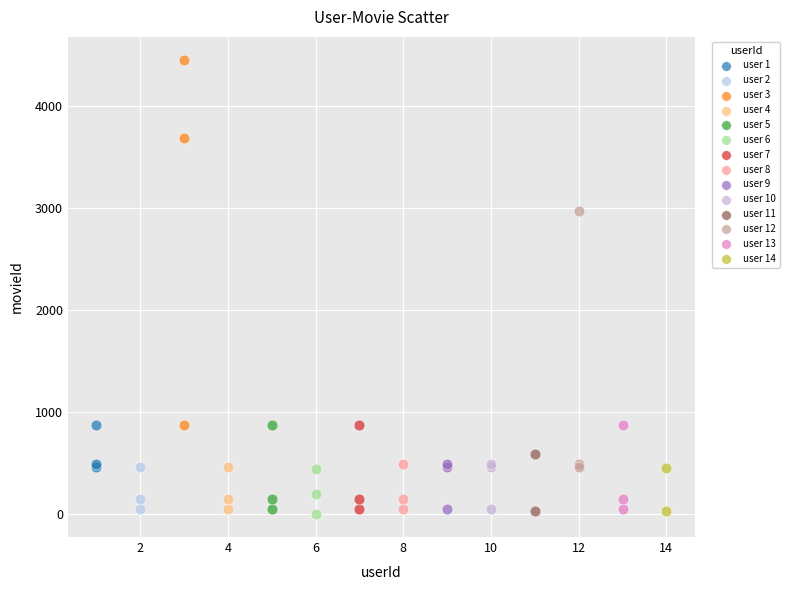

What are all the series names shown in the legend?

user 1, user 2, user 3, user 4, user 5, user 6, user 7, user 8, user 9, user 10, user 11, user 12, user 13, user 14